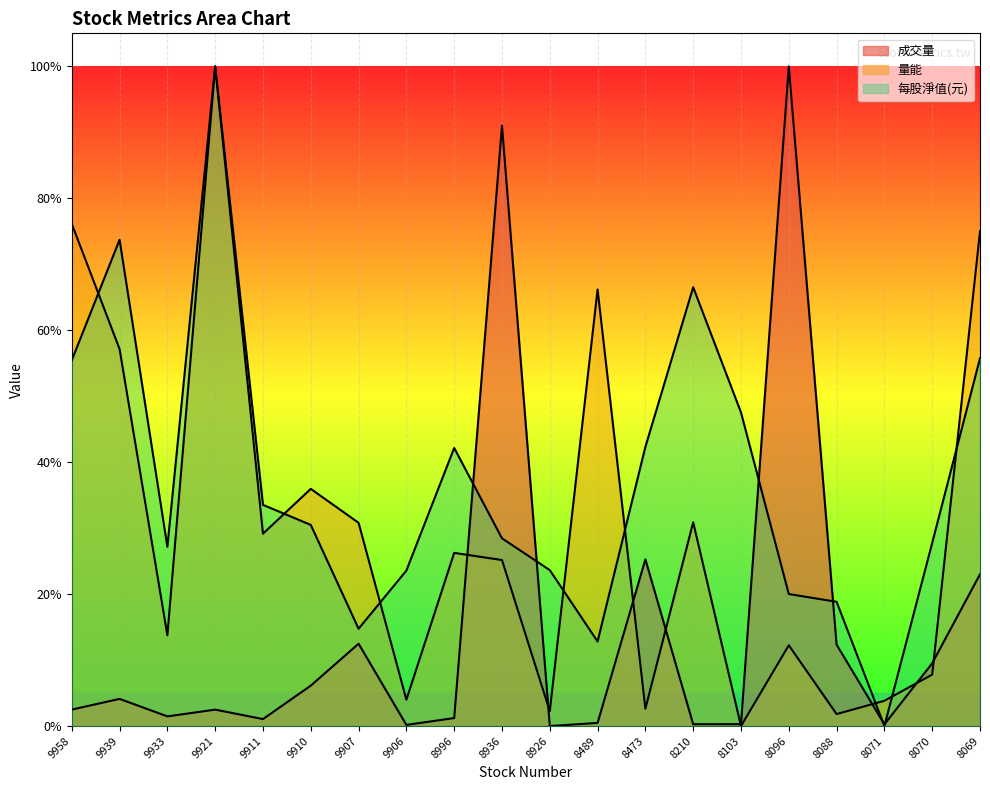

Reading right to left, list all the values displayed in this chart.

成交量 (line): 0.2	0.1	0.0	0.1	1.0	0.0	0.0	0.3	0.0	0.0	0.9	0.0	0.0	0.1	0.1	0.0	0.0	0.0	0.0	0.0
量能 (line): 0.7	0.1	0.0	0.0	0.1	0.0	0.3	0.0	0.7	0.0	0.3	0.3	0.0	0.3	0.4	0.3	1.0	0.1	0.6	0.8
每股淨值(元) (line): 0.6	0.3	0.0	0.2	0.2	0.5	0.7	0.4	0.1	0.2	0.3	0.4	0.2	0.1	0.3	0.3	1.0	0.3	0.7	0.6